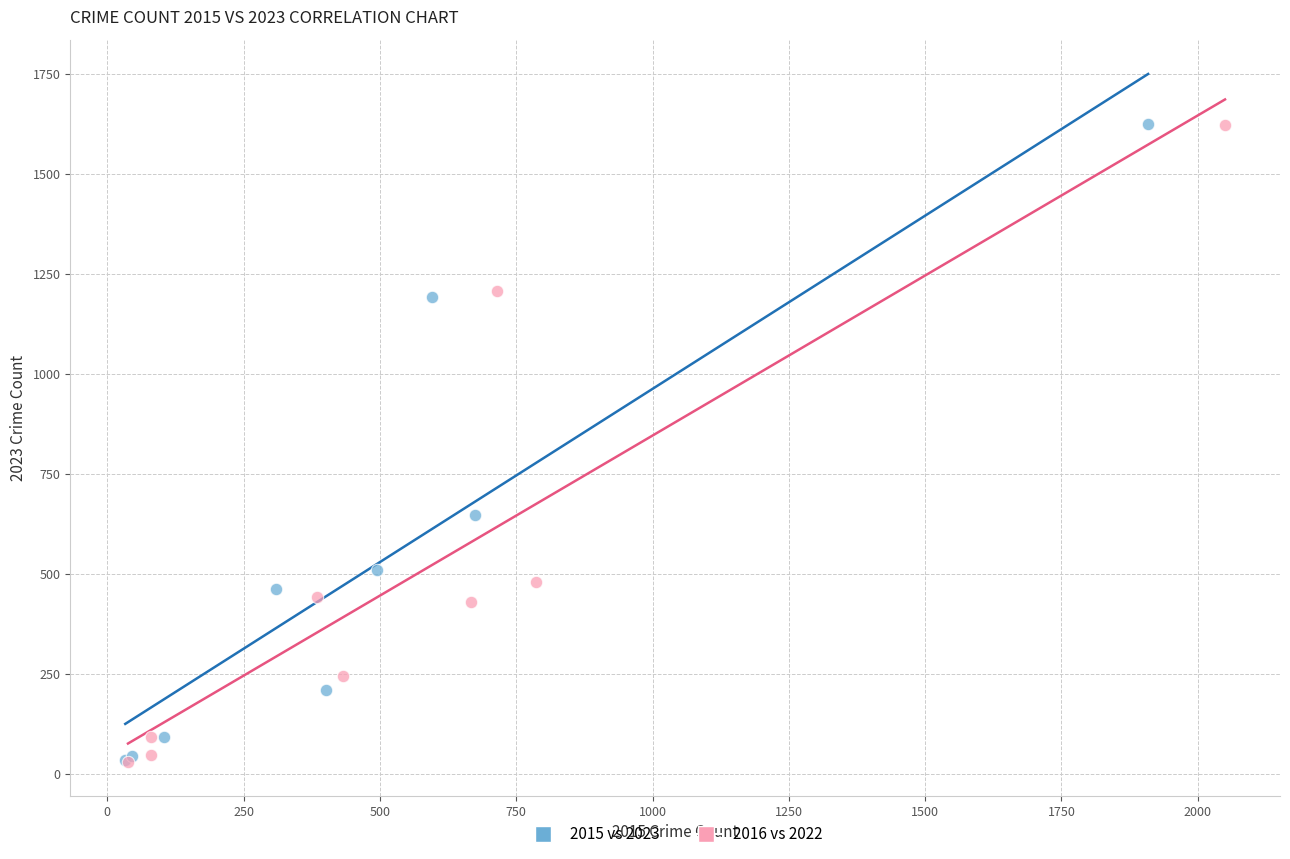

What are all the series names shown in the legend?

2015 vs 2023, 2016 vs 2022